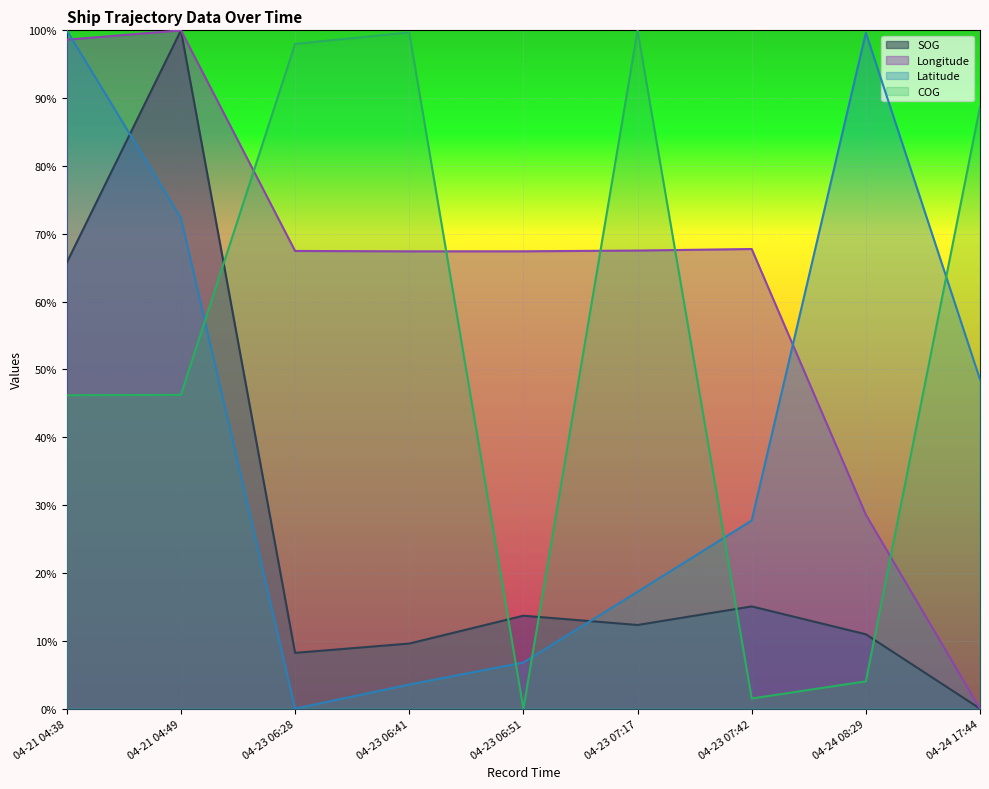

After their last crossing, which series has the higher values: SOG or Longitude?

Longitude